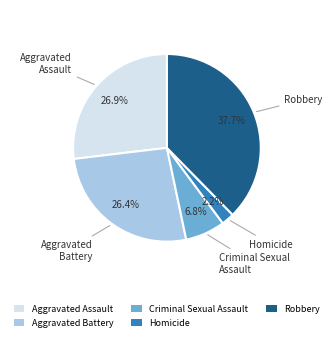

To the nearest percent, what is the difference between the largest and smallest slice percentages?

35%